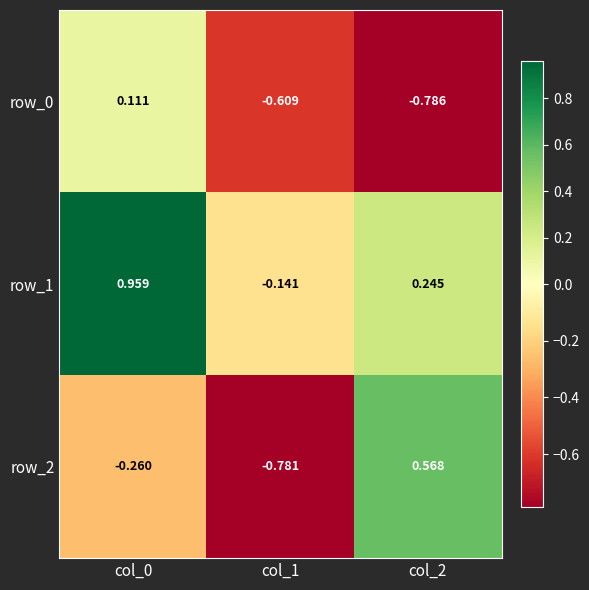

At which category is the sum across all series the highest?

col_0